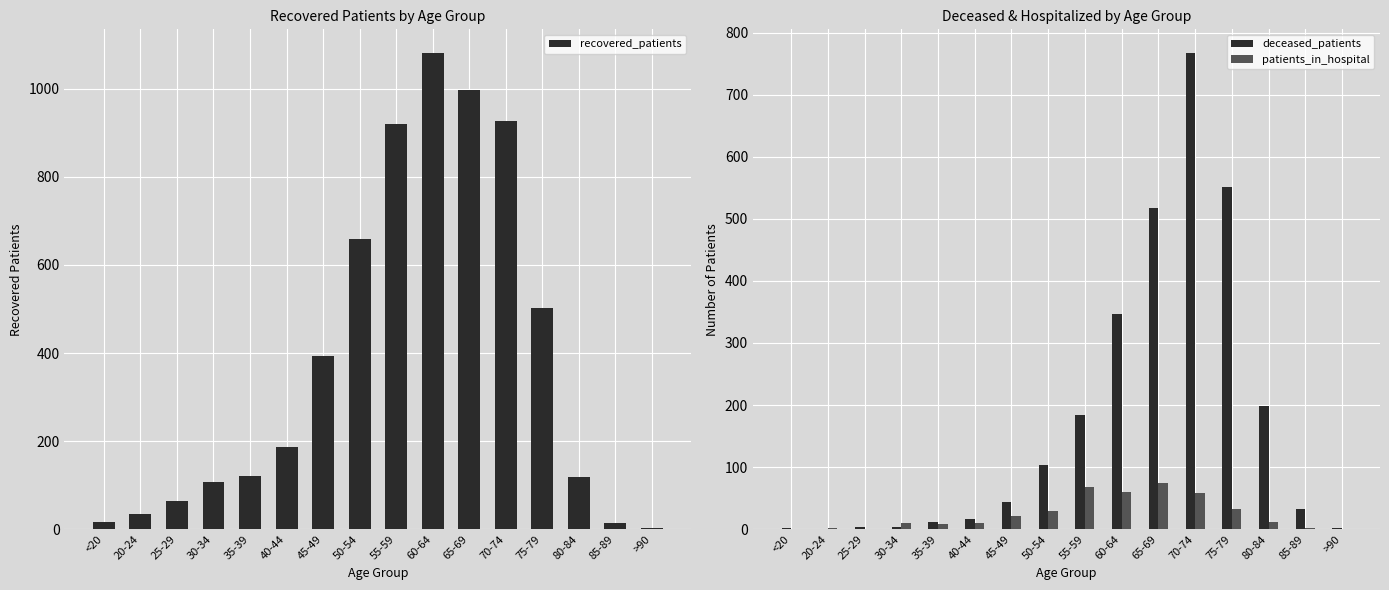

List the series in order of their peak value, highest first.

recovered_patients, deceased_patients, patients_in_hospital